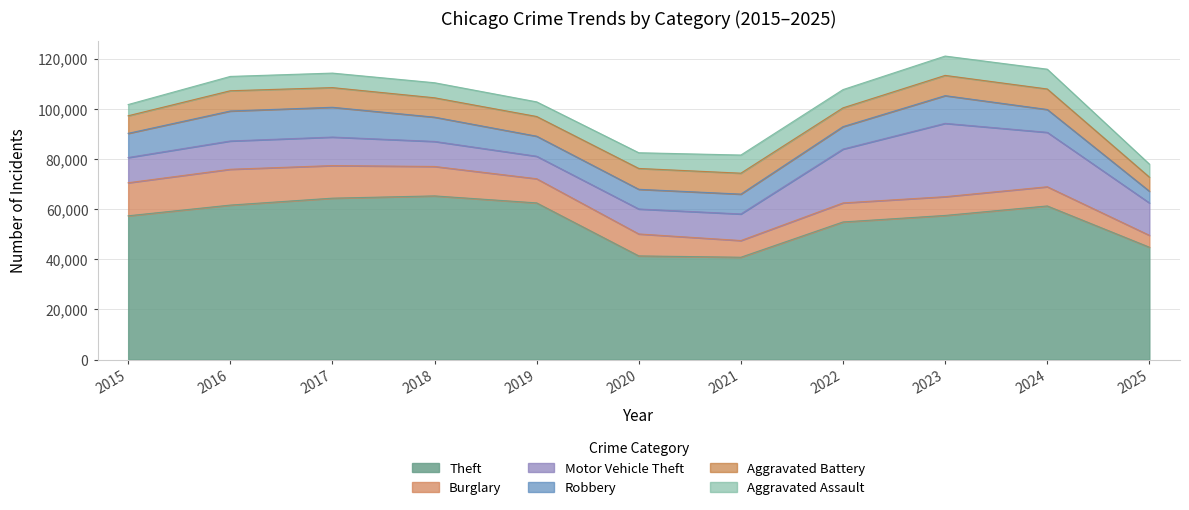

Count the number of data series in this chart.

6